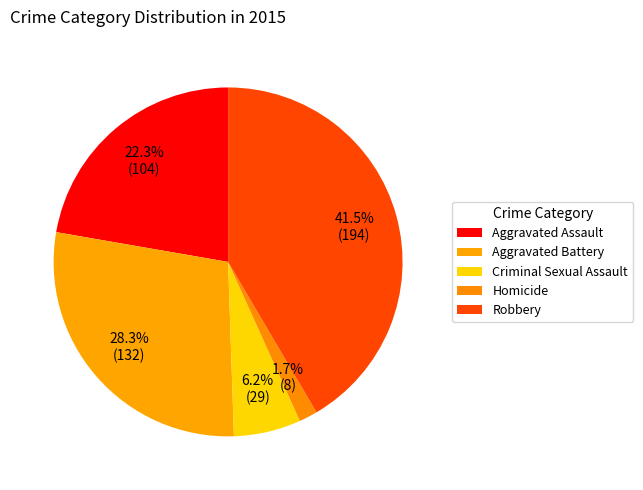

How many slices are in this pie chart?

5